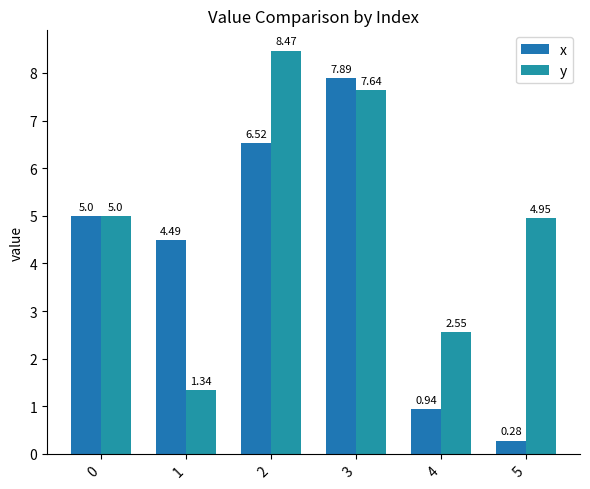

What is the difference between the maximum and second lowest values in the y series?

5.9